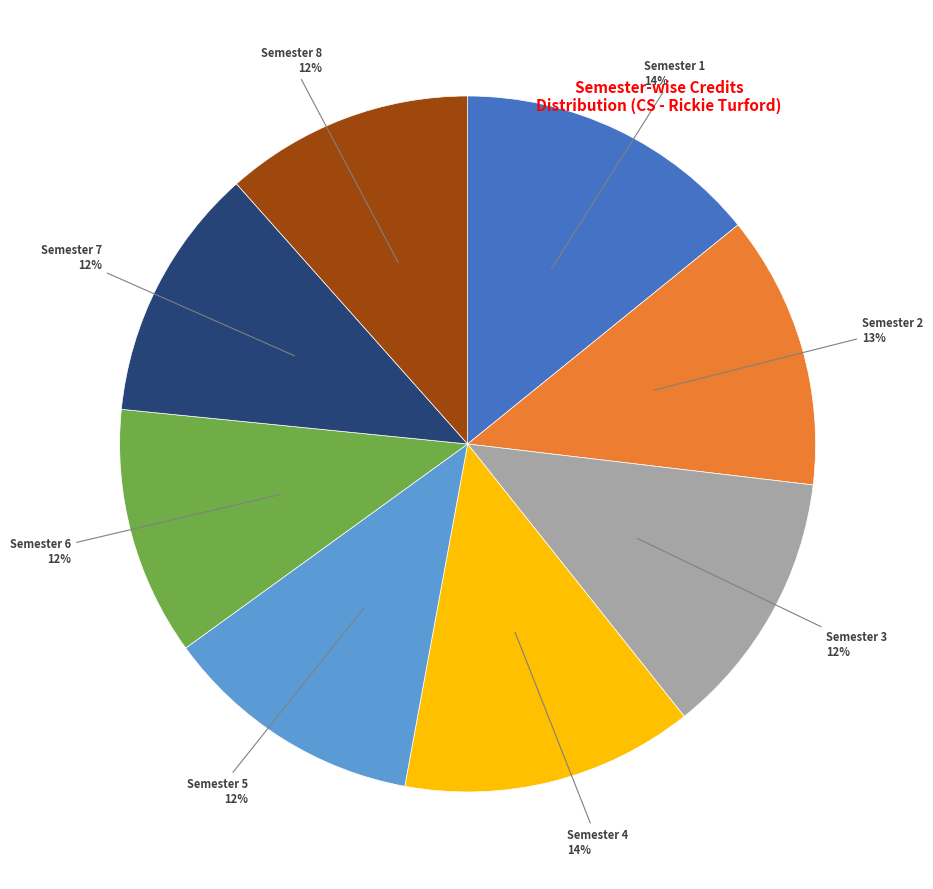

Is there a majority slice in this chart?

No